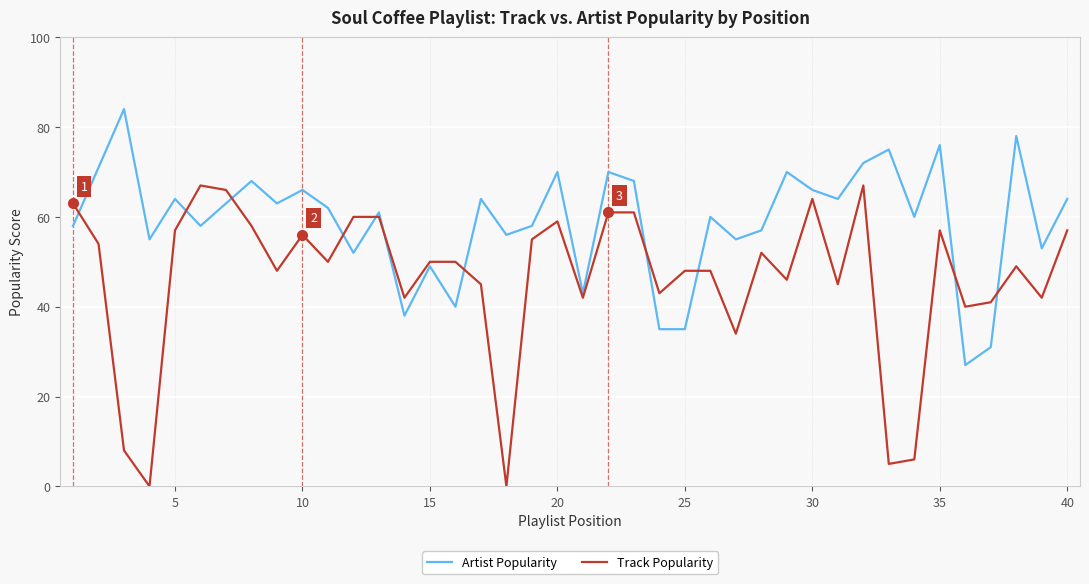

What is the difference between the maximum and minimum values in the Artist Popularity series?

57